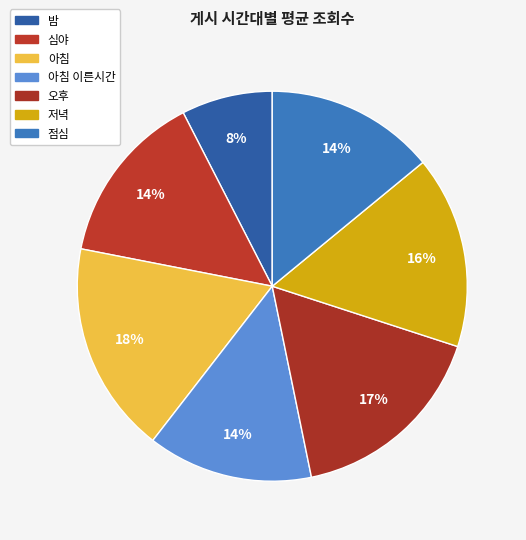

Count the number of slices in the pie.

7